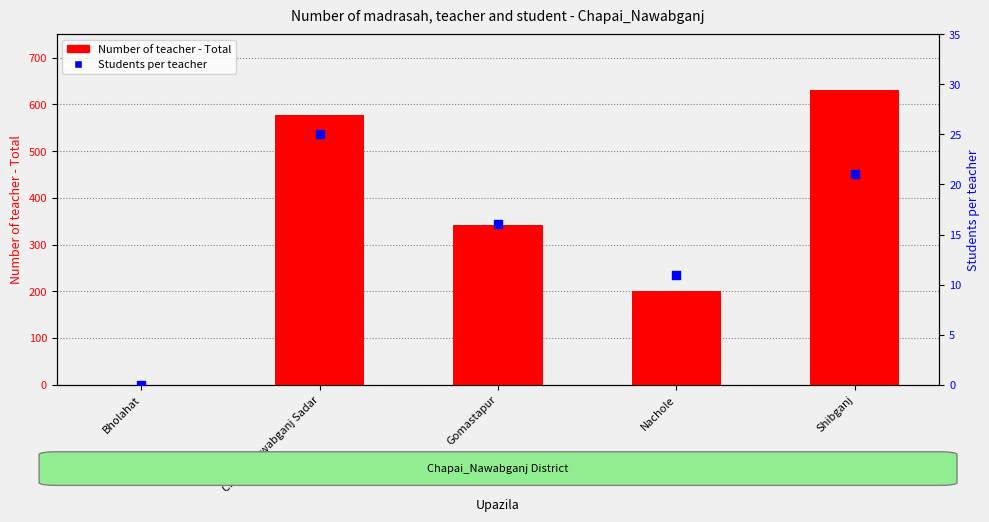

Is the value of Number of teacher - Total at Nachole greater than the value of Students per teacher at Nachole?

Yes